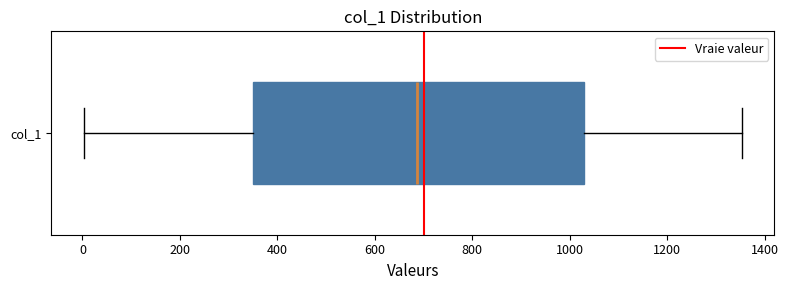

Transcribe this box plot: give where the median line is, the range the box spans, and where the two whiskers end, as read against the x-axis. The values are not printed on the chart, so give them approximately, as read against the axis.

median 680, box 340 to 1040, whiskers 0 to 1360